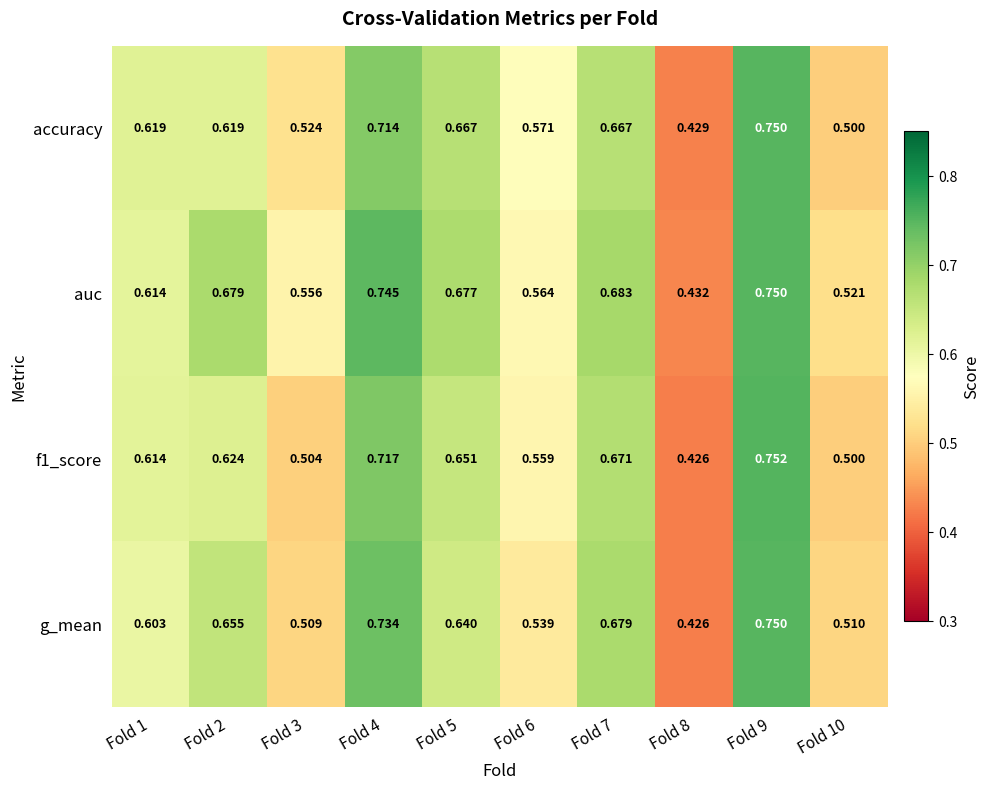

Which series has the largest total across all categories?

auc